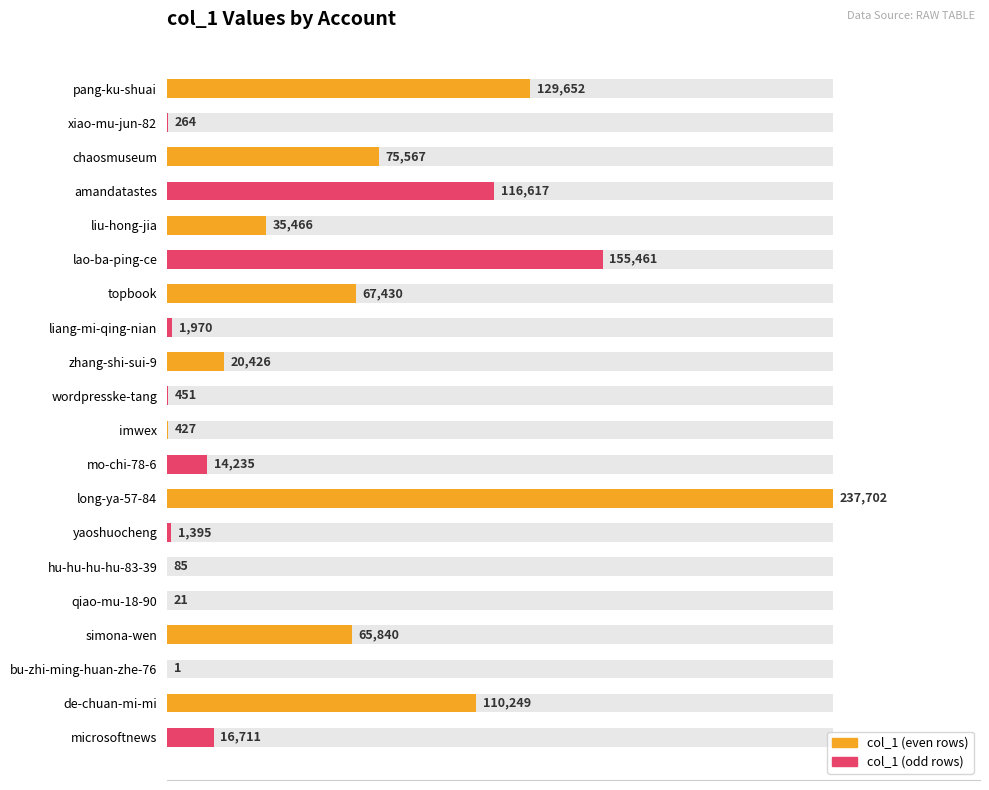

What is the difference between the maximum and second lowest values?

237681